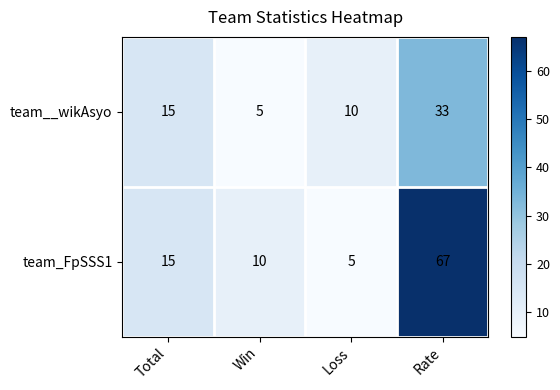

Rank the series by their maximum value, from highest to lowest.

team_FpSSS1, team__wikAsyo